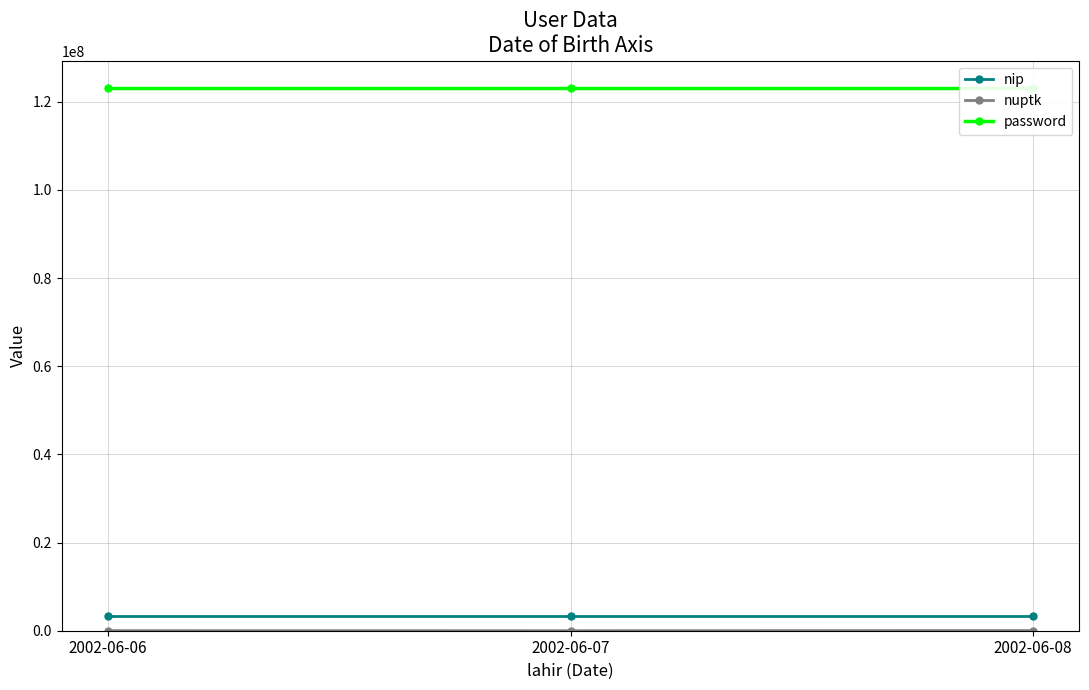

At 2002-06-06, list the series in order from smallest to largest.

nuptk, nip, password